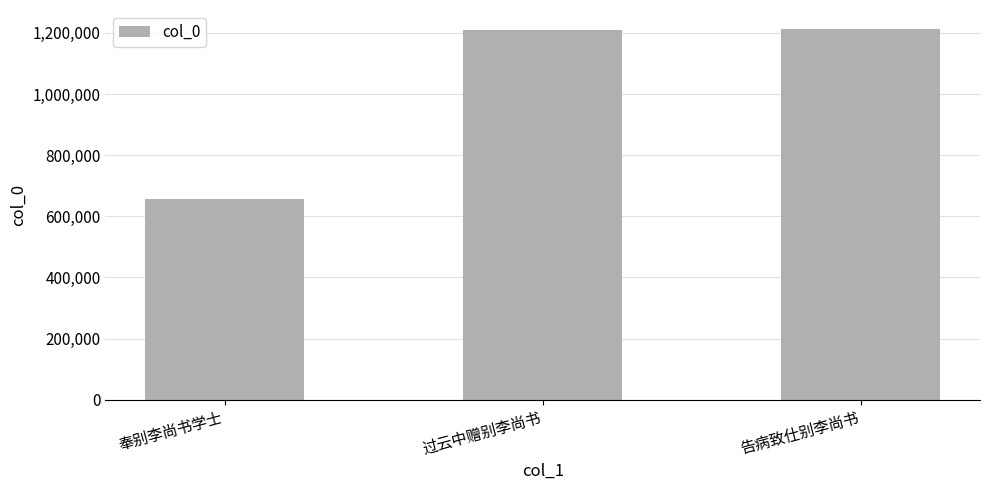

Which has a higher value, 告病致仕别李尚书 or 奉别李尚书学士?

告病致仕别李尚书